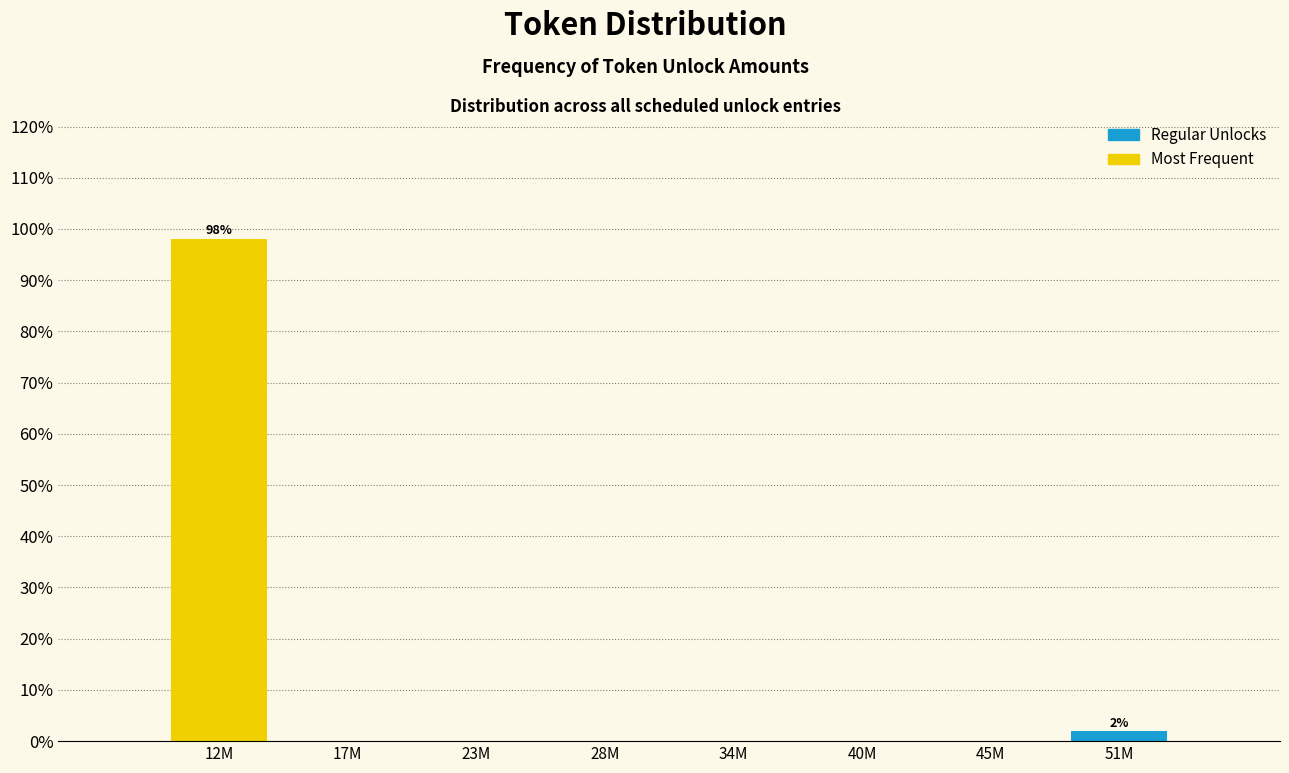

Reading left to right, what are all the values shown in this chart?

12M=98.1	17M=0.0	23M=0.0	28M=0.0	34M=0.0	40M=0.0	45M=0.0	51M=1.9